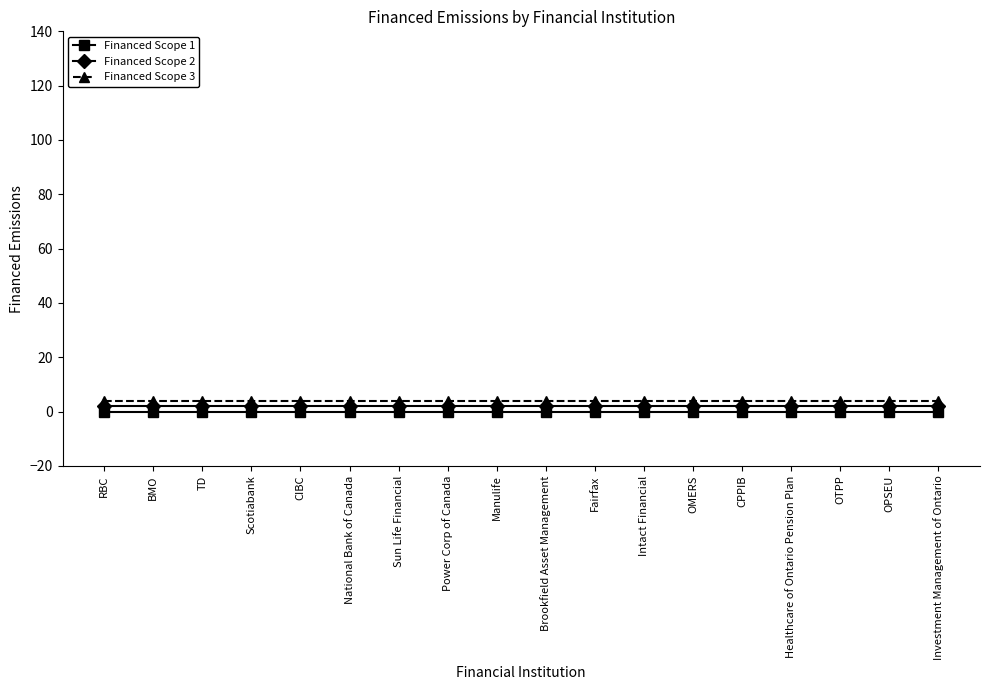

What is the label of the 7th point from the left?

Sun Life Financial